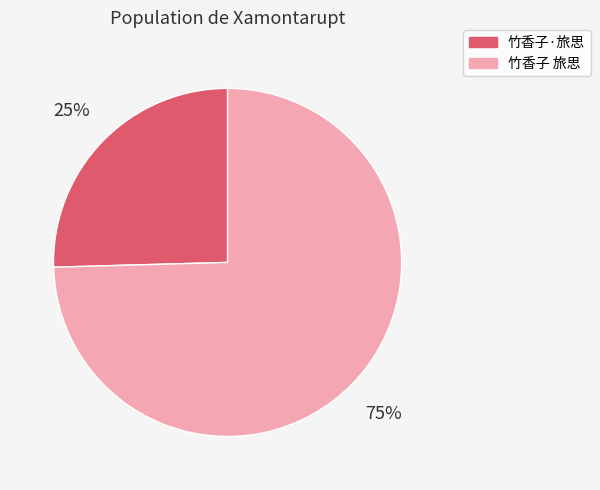

What is the largest slice in the pie chart?

竹香子 旅思